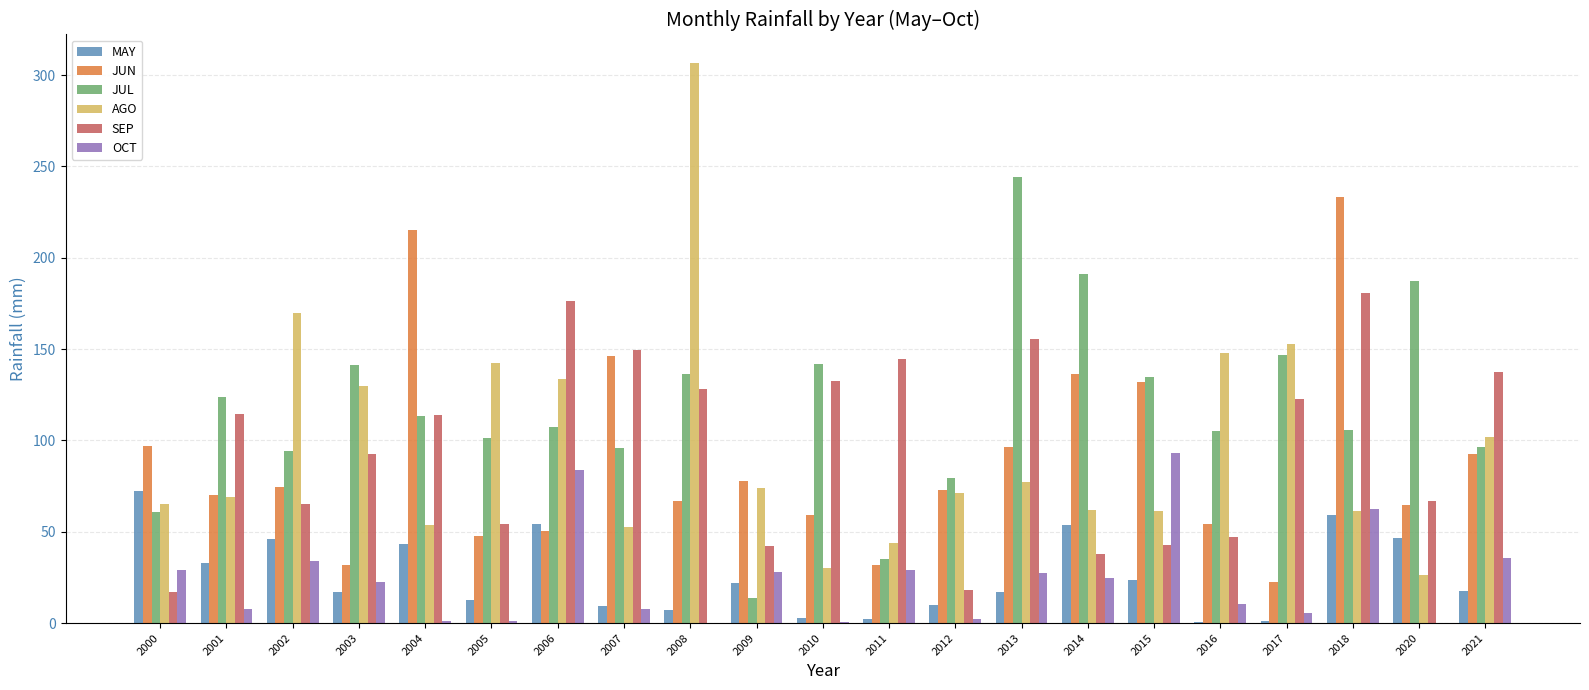

Is the value of SEP at 2014 greater than the value of AGO at 2002?

No